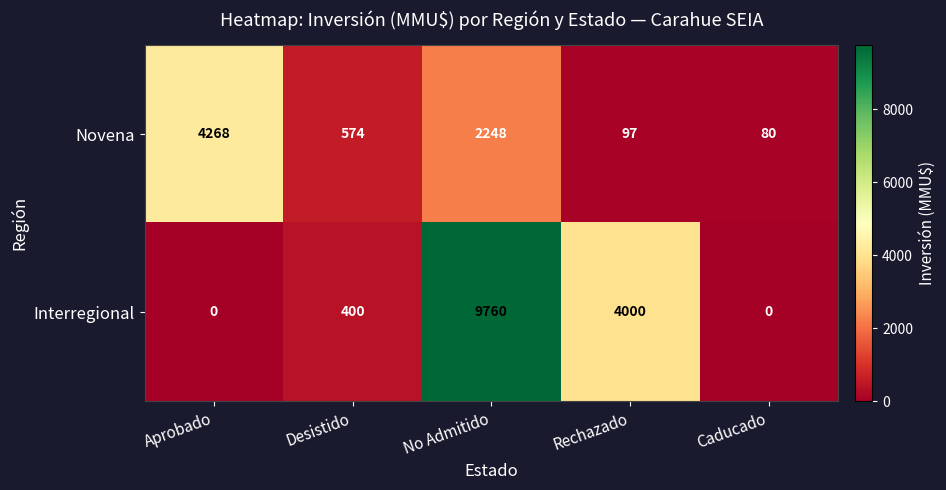

Which series has the widest spread of values?

Interregional